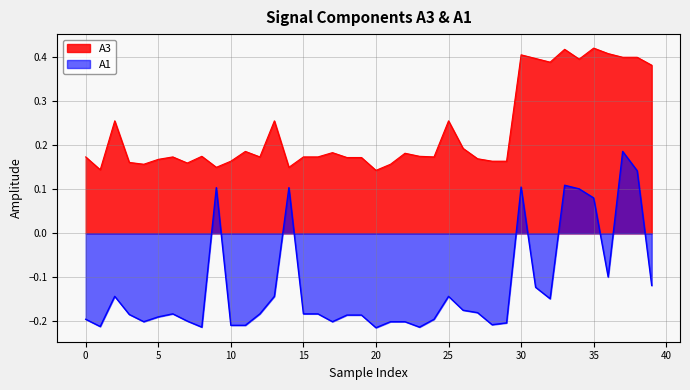

What is the label of the 3rd point from the right?

37